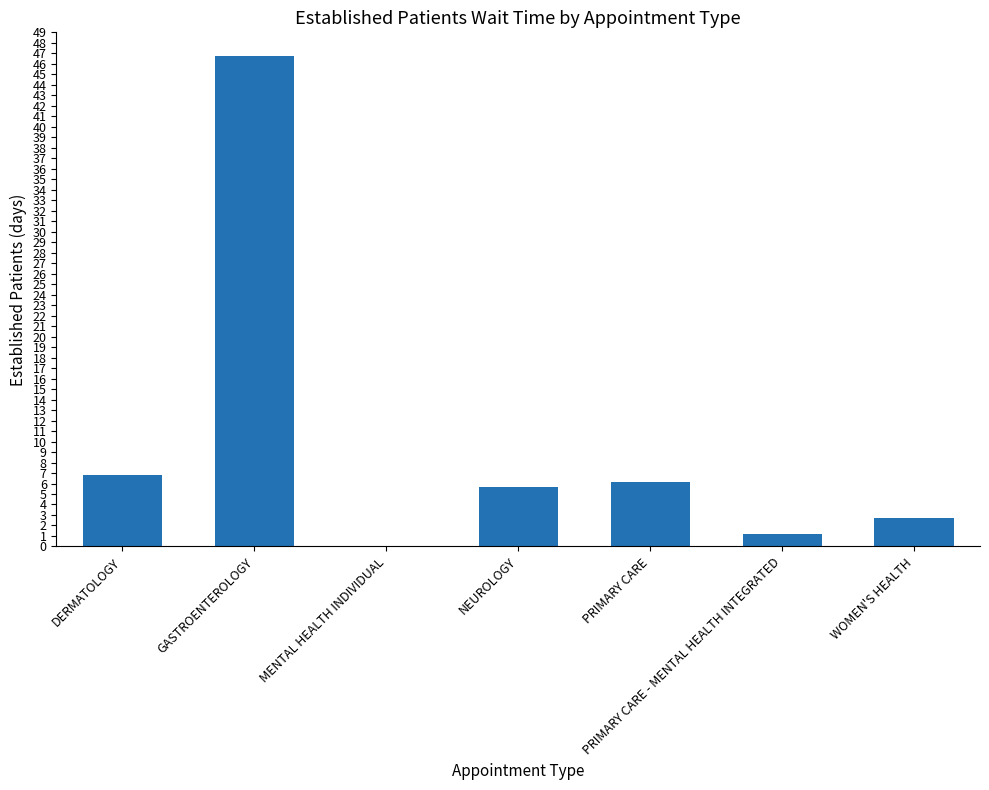

Is it true that the value at PRIMARY CARE is 6.1?

True